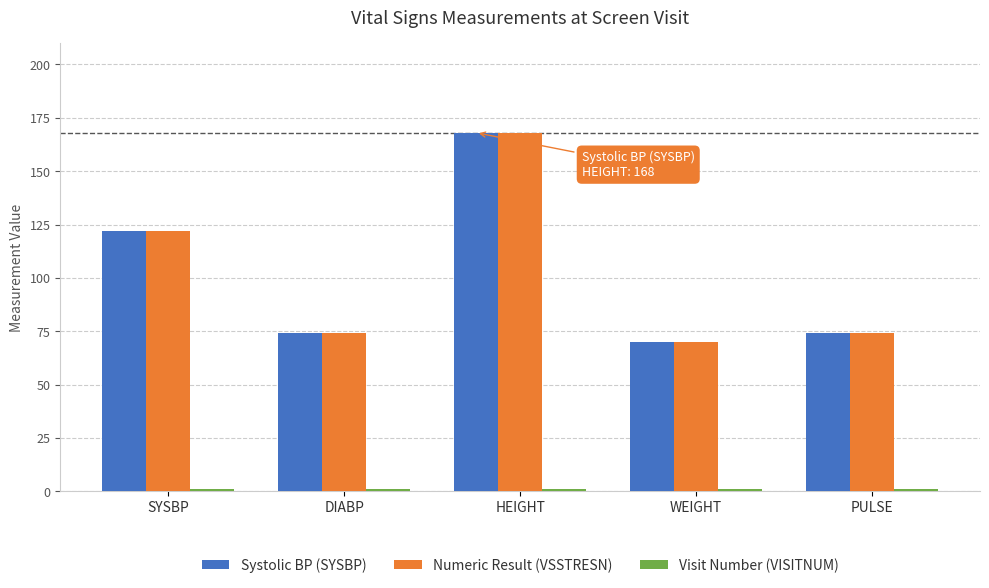

True or false: Numeric Result (VSSTRESN) has a value of 70 at WEIGHT.

True